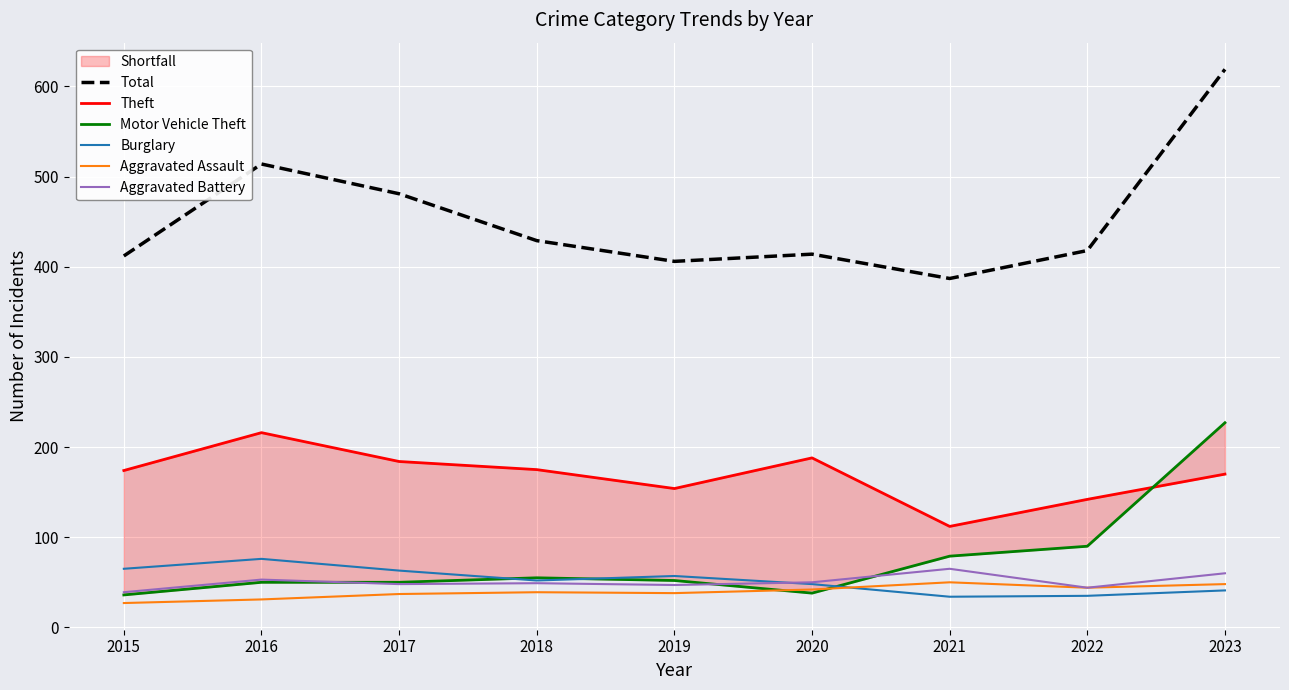

What is the value of the Motor Vehicle Theft point at the 4th from the left?

55